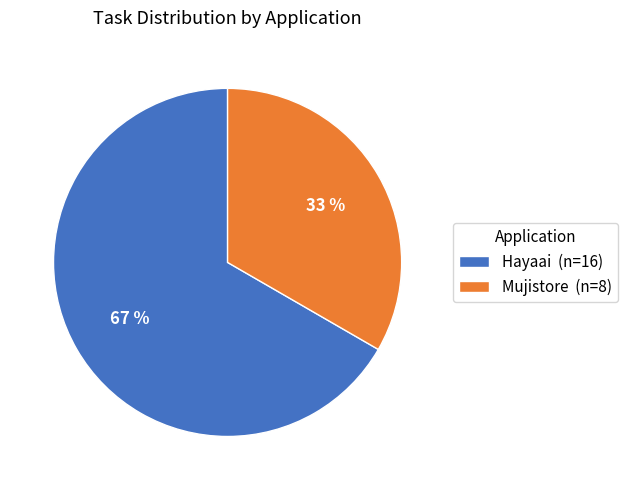

Approximately how many times larger is the value at Hayaai compared to Mujistore?

2.0